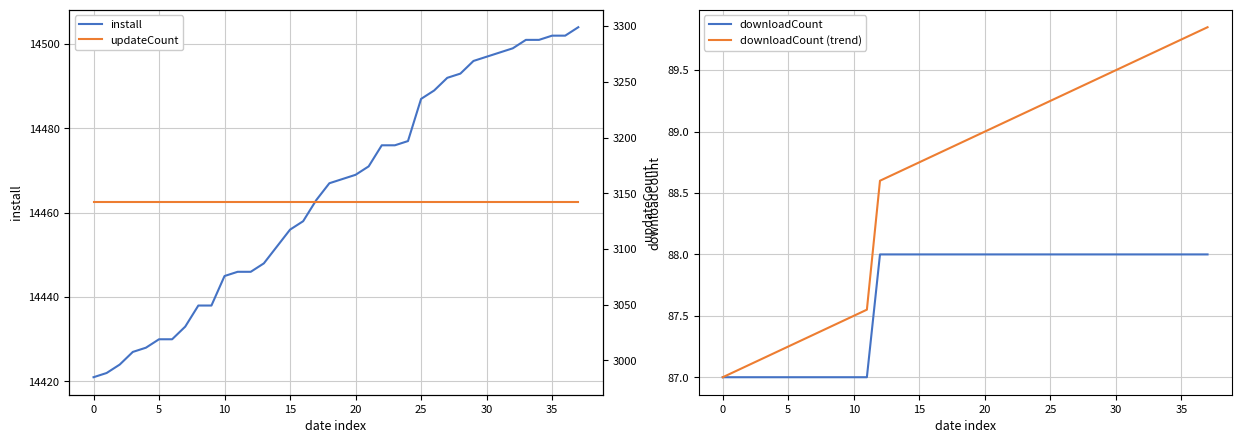

What is the average value of the install series?

14465